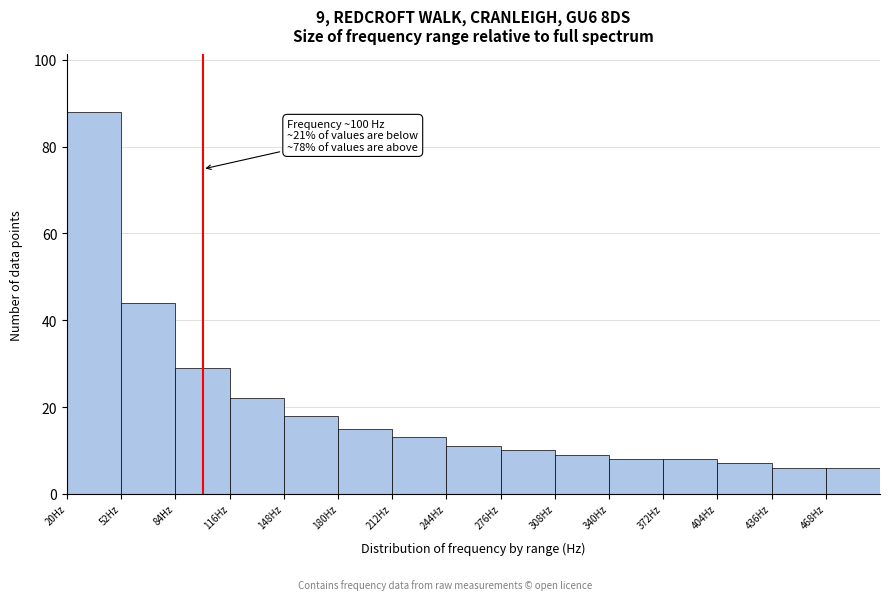

Over which range of the x-axis is the bar tallest?

20 to 52